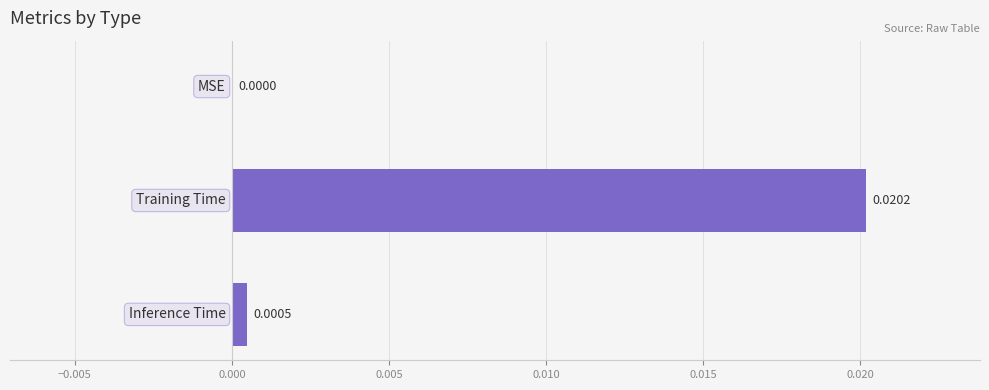

Are the bars horizontal?

Yes